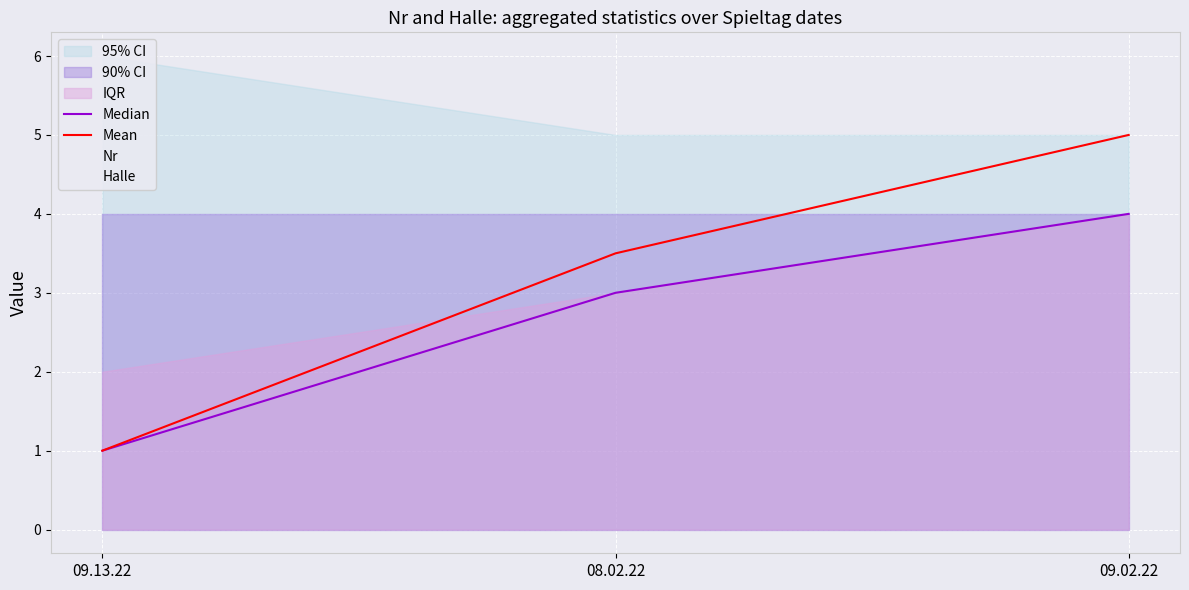

Where does the Mean series first go above 3?

08.02.22